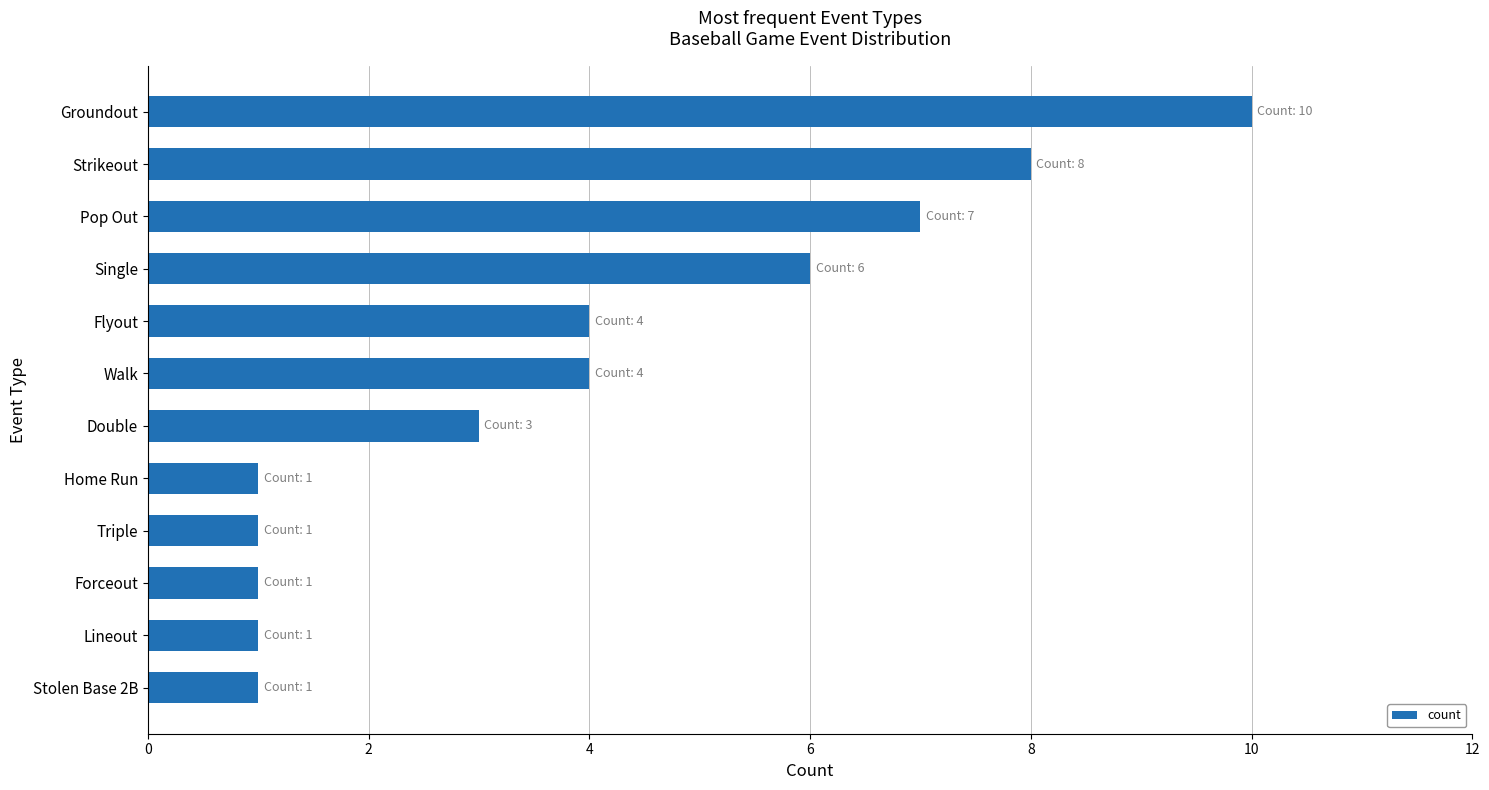

What is the average value?

4